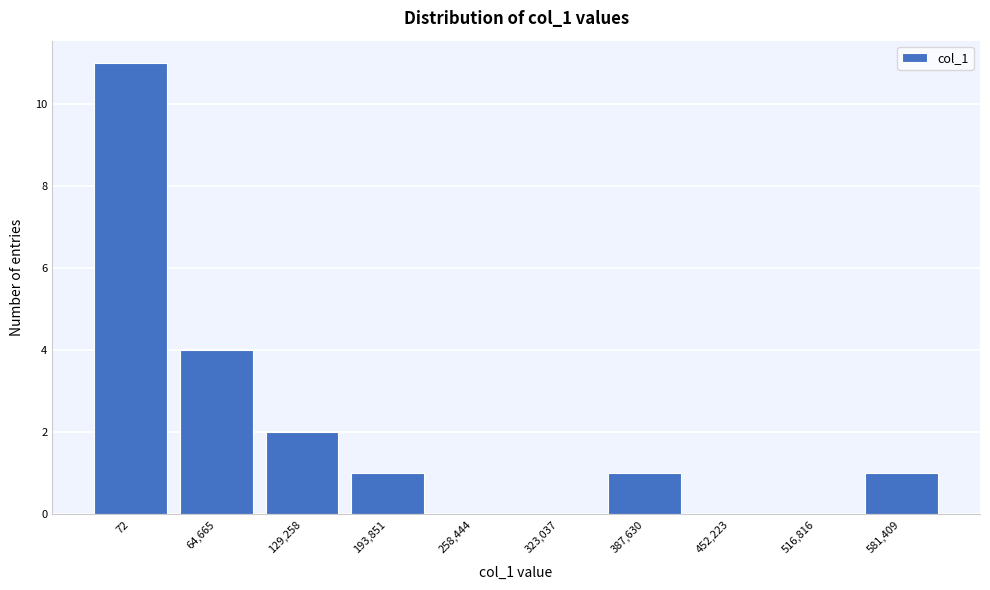

Reading right to left, extract all data points from this chart.

581,409=1	516,816=0	452,223=0	387,630=1	323,037=0	258,444=0	193,851=1	129,258=2	64,665=4	72=11